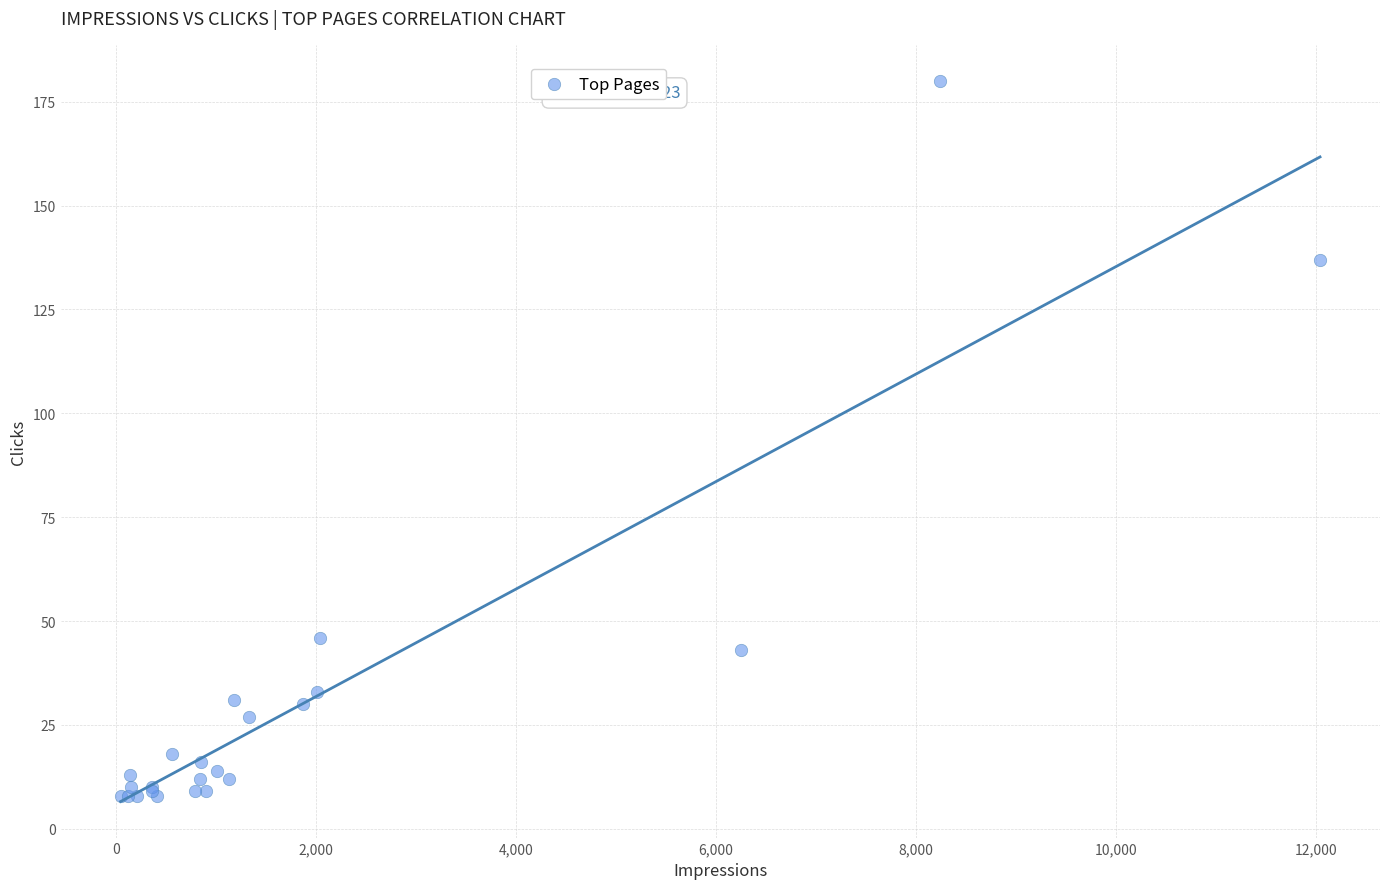

What Y value in the scatter plot is closest to 94?

137